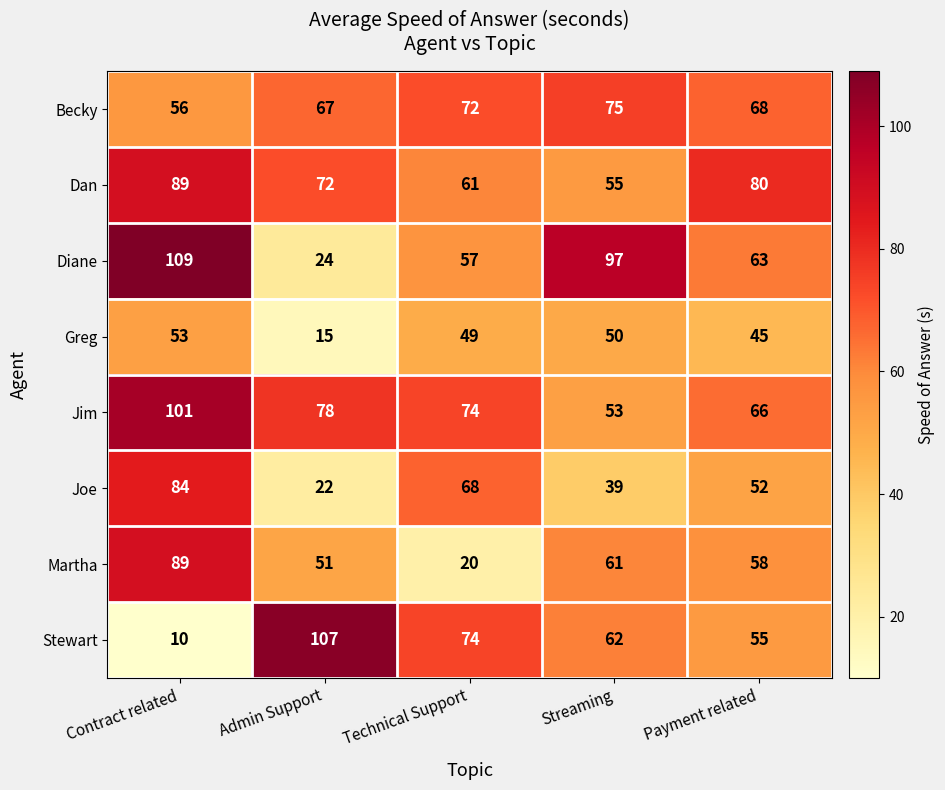

Which series has the largest total across all categories?

Jim